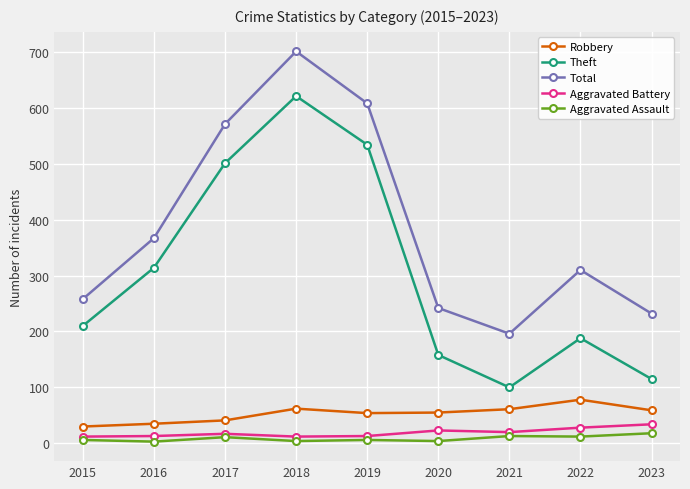

Which series has the widest spread of values?

Theft